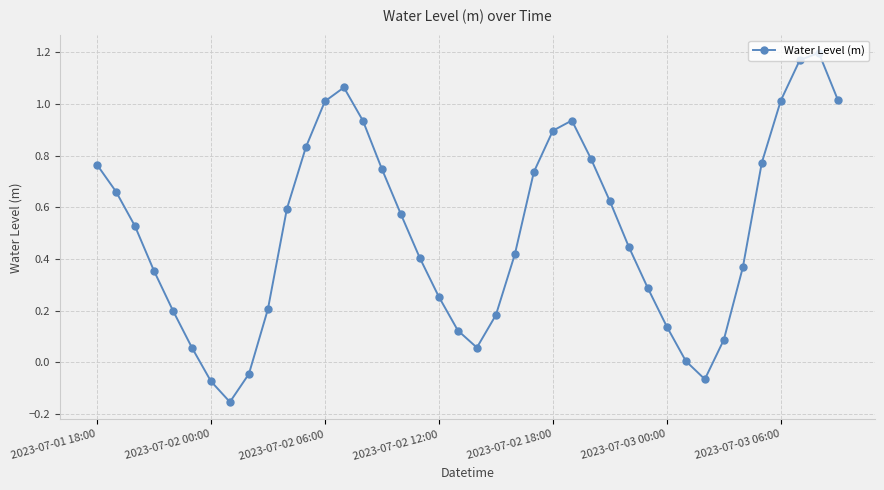

How many points are lower than both their immediate neighbors (excluding endpoints)?

3